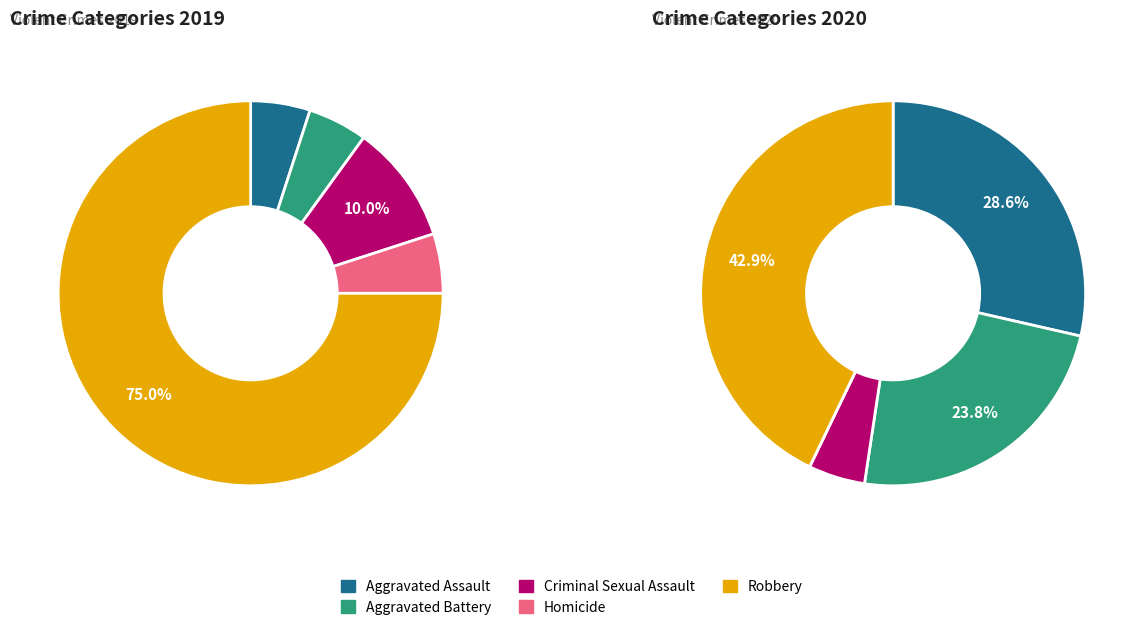

Count the number of slices in the pie.

5